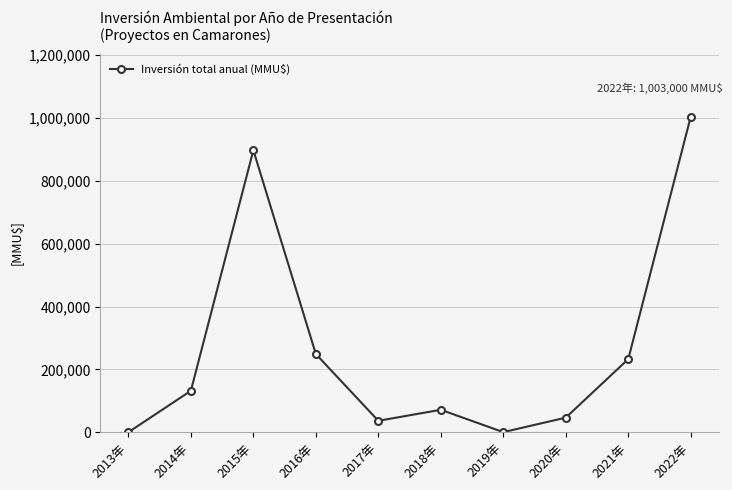

How many data points are less than 132300?

5